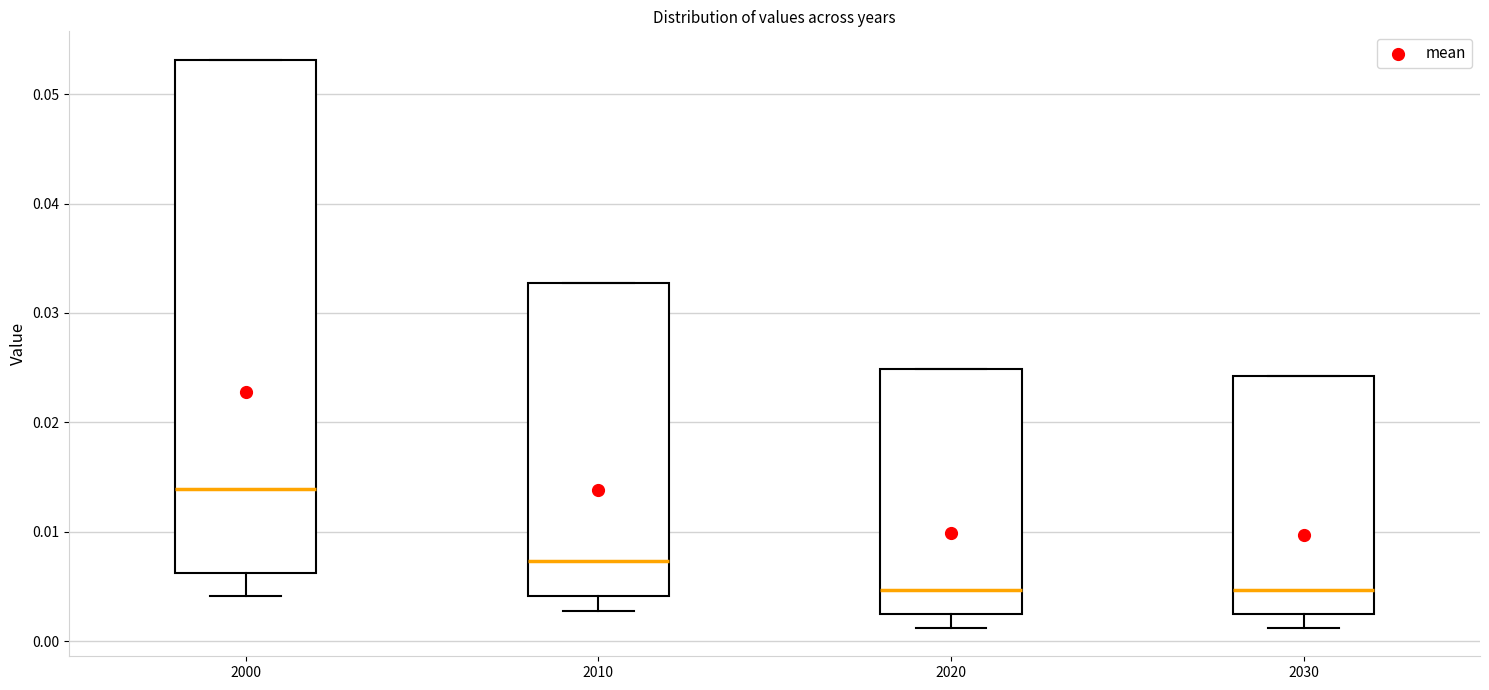

Where does the lower whisker of the box at x = 2000 end on the y-axis? The values are not printed on the chart, so give them approximately, as read against the axis.

0.004